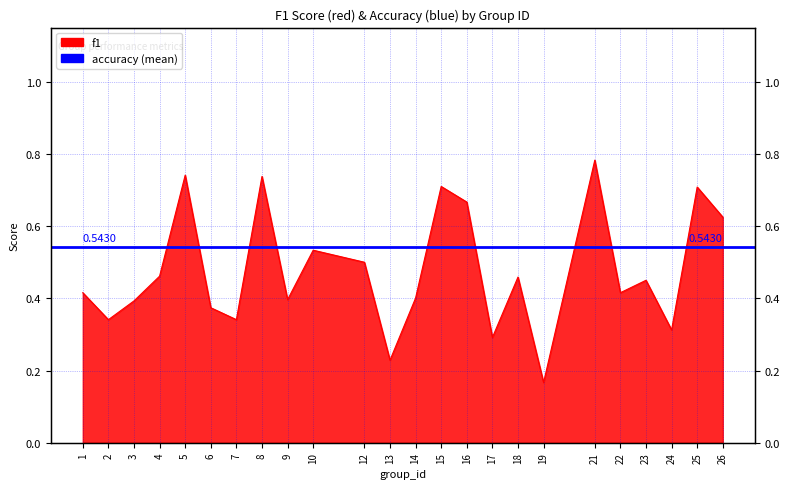

List the labels in order of value, smallest first.

19, 13, 17, 24, 2, 7, 6, 3, 9, 14, 1, 22, 23, 18, 4, 12, 10, 26, 16, 25, 15, 8, 5, 21